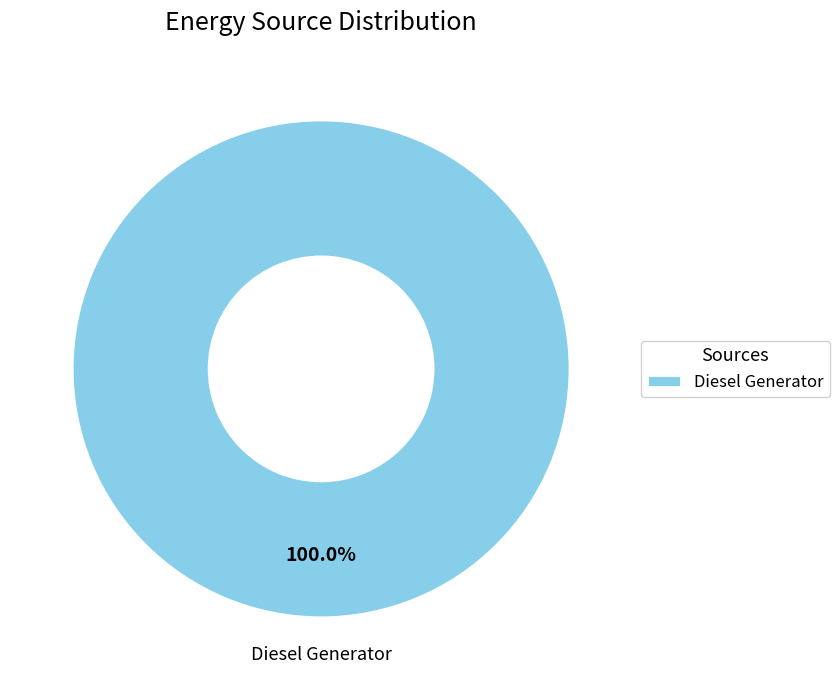

Which slice represents more than half of the pie?

Diesel Generator